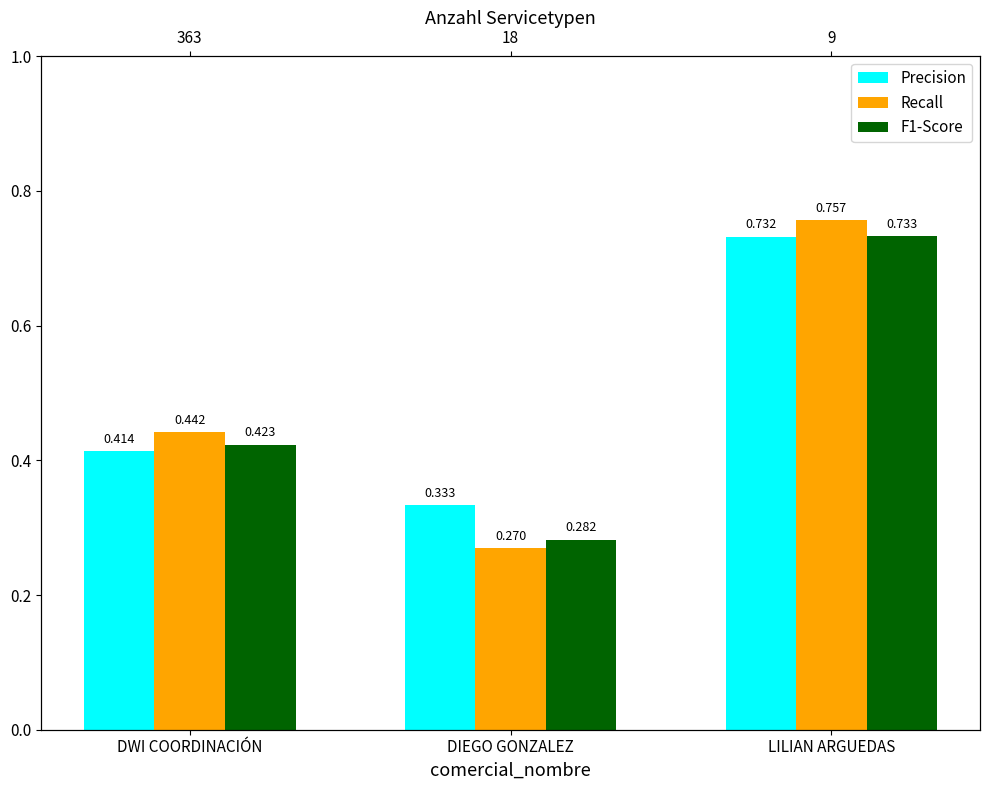

At how many categories does at least one series exceed 0?

3